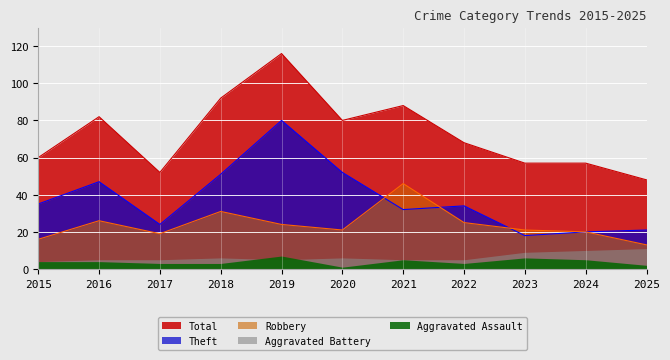

Which series has the widest spread of values?

Total